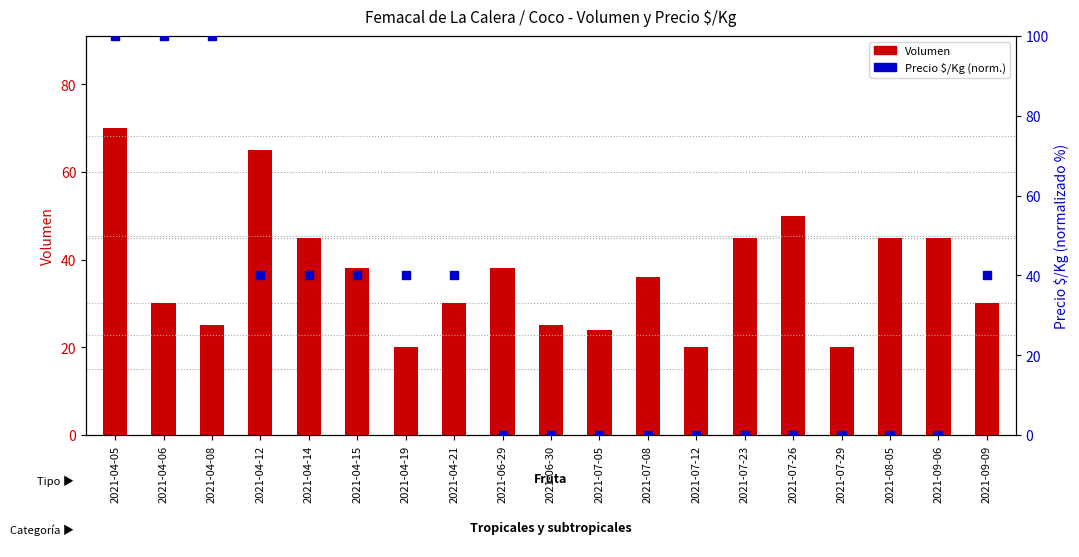

Which series reaches the maximum Y coordinate?

Precio $/Kg